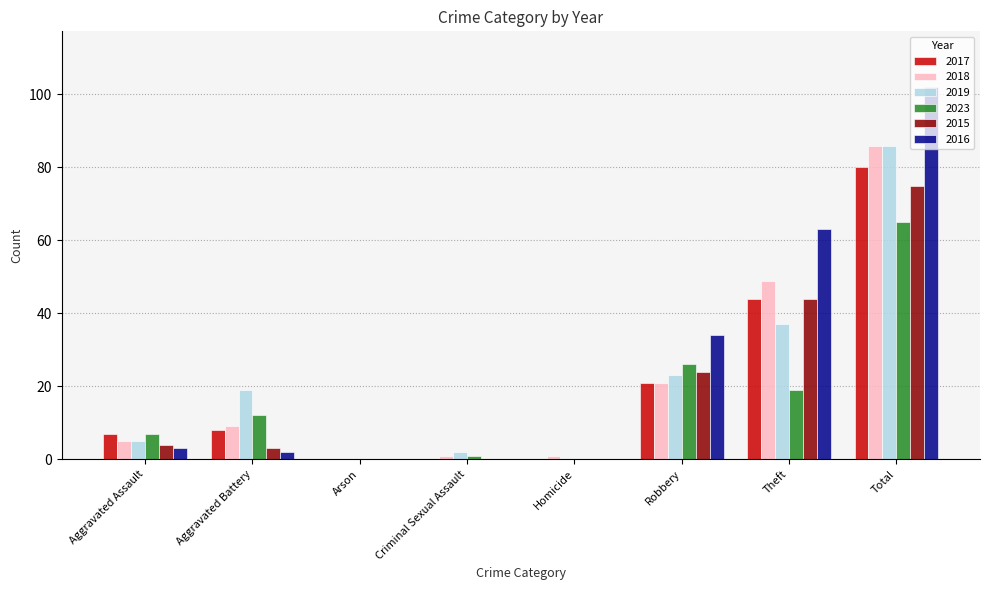

At which category is the sum across all series the highest?

Total